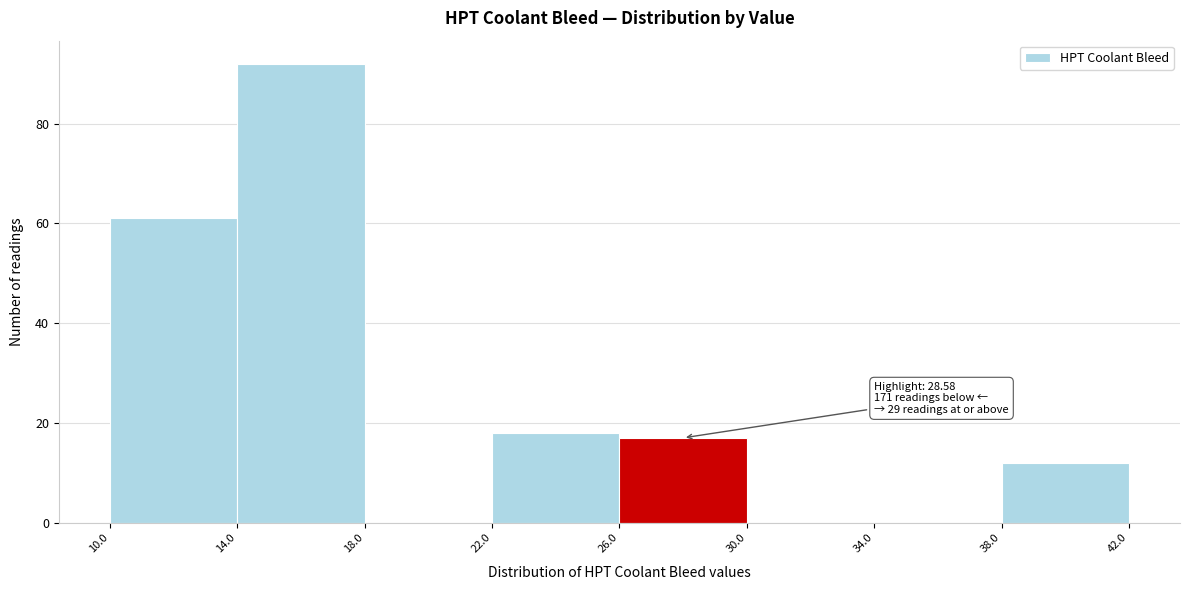

Over which range of the x-axis is the bar tallest?

14.0 to 18.0